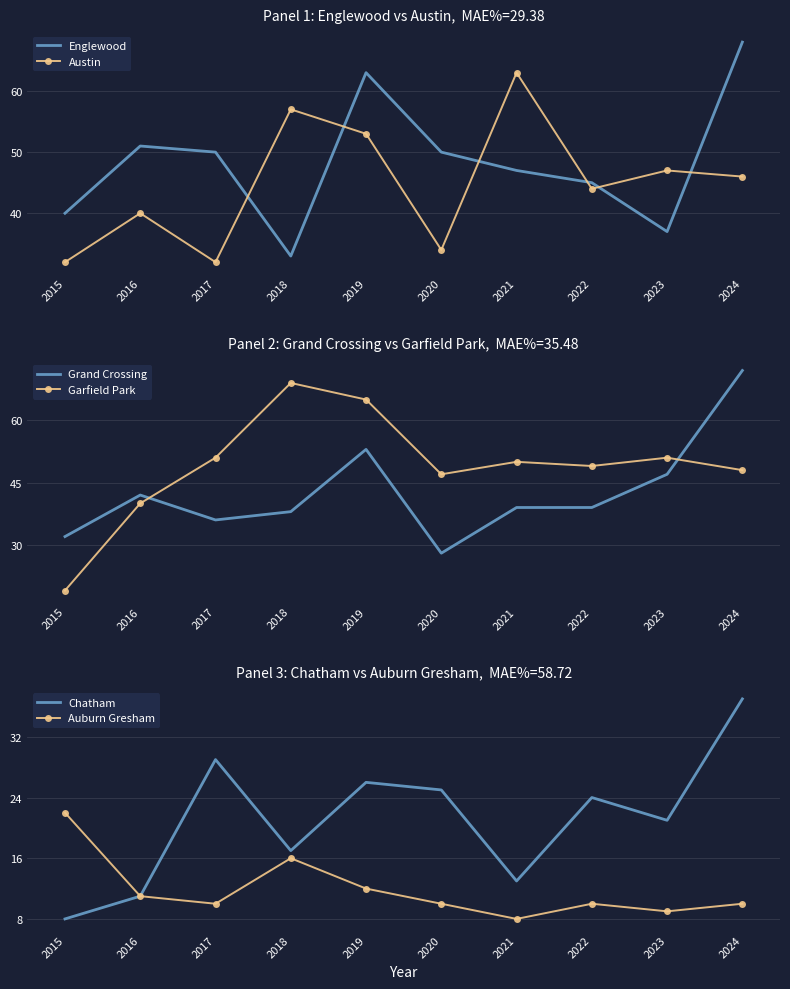

Is this an area chart (filled region under the line)?

No